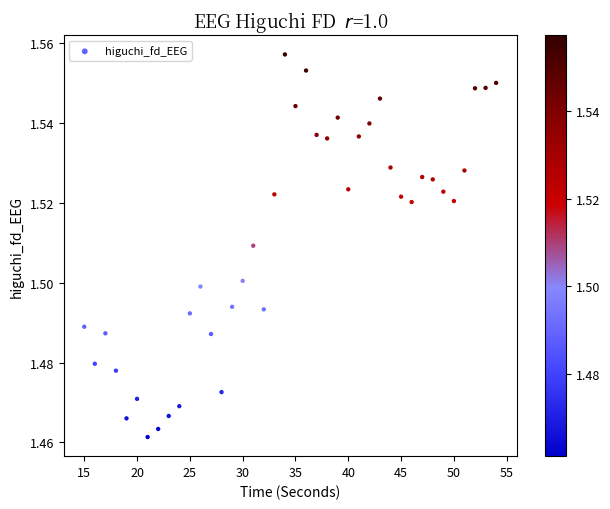

What is the range of X values (max minus min)?

39.0